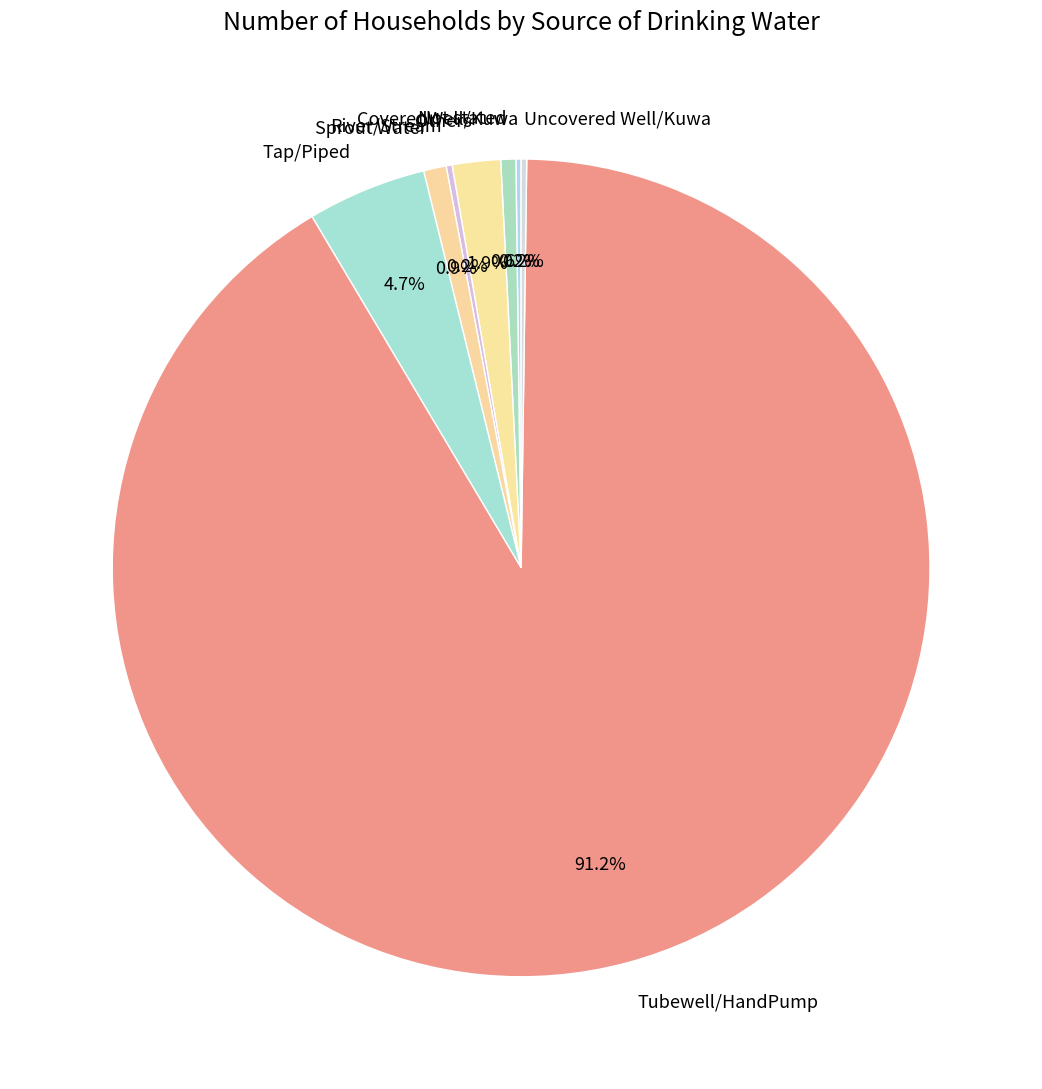

Which category has the biggest portion of the pie?

Tubewell/HandPump